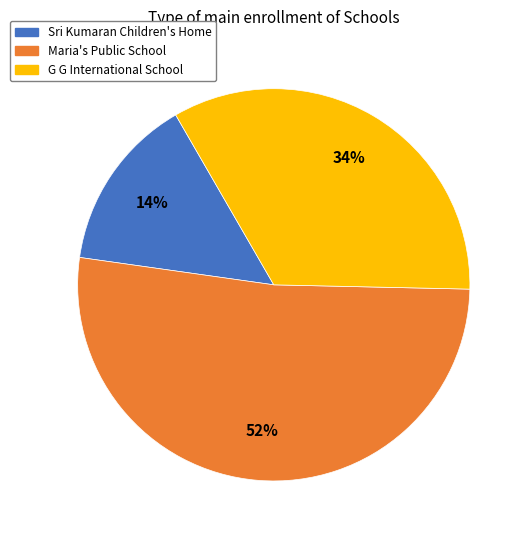

To the nearest percent, what is the average slice percentage?

33%